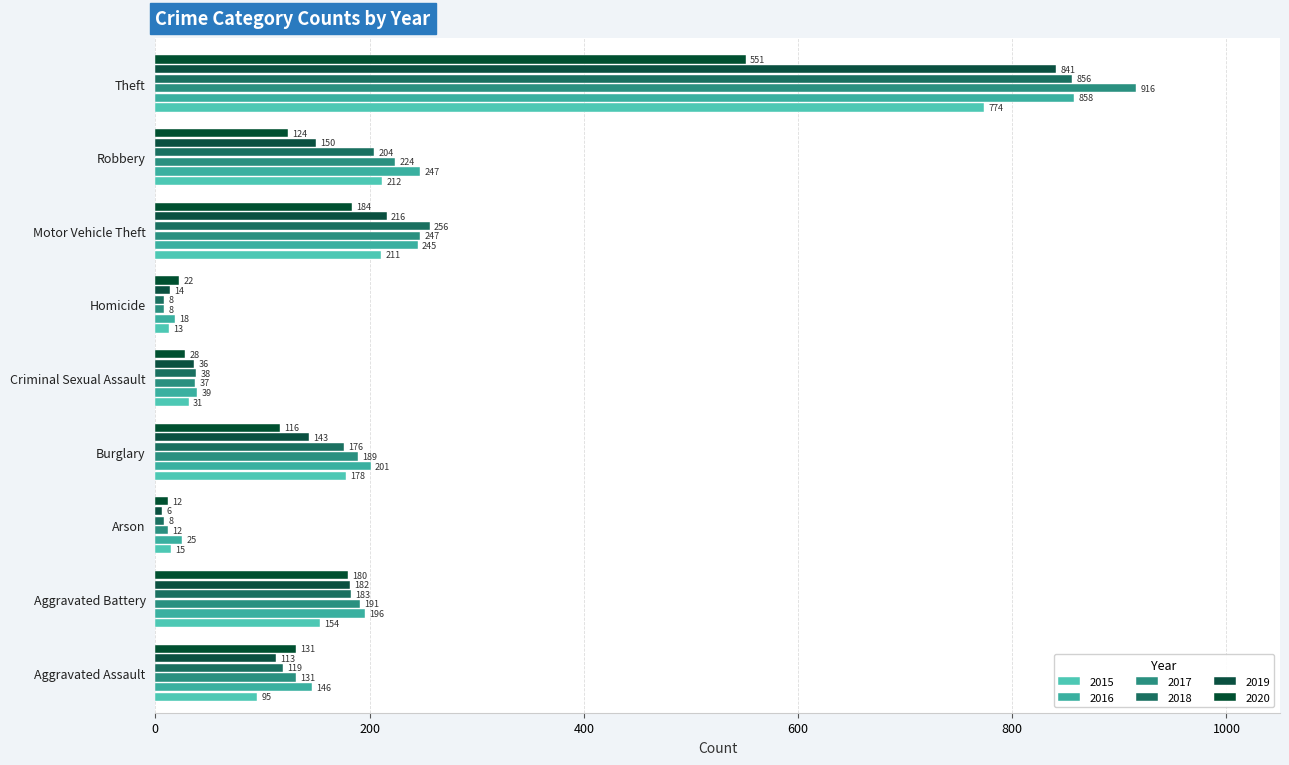

What is the minimum value for 2018?

8